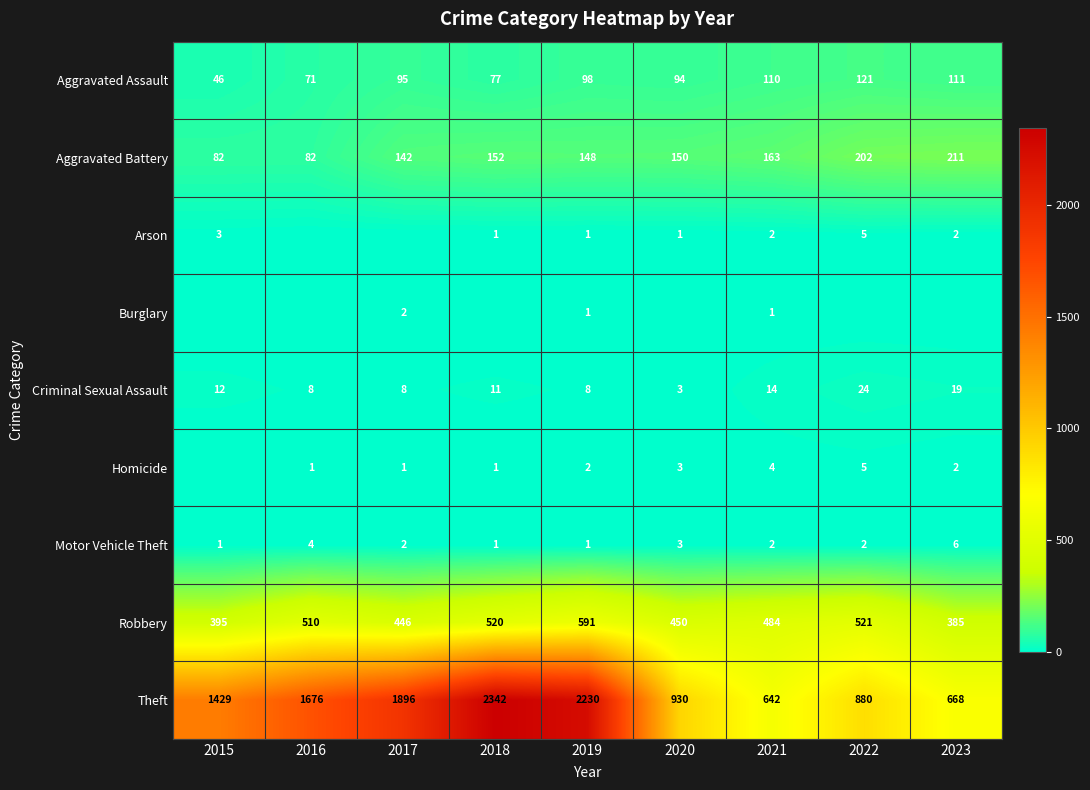

Which category has the lowest value across all series?

2016